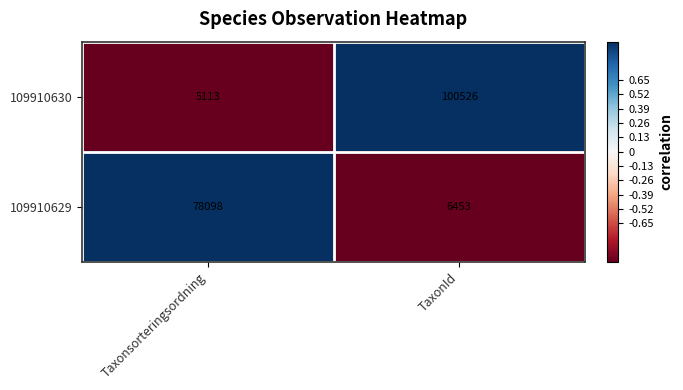

At which label does 109910630 reach its peak?

TaxonId